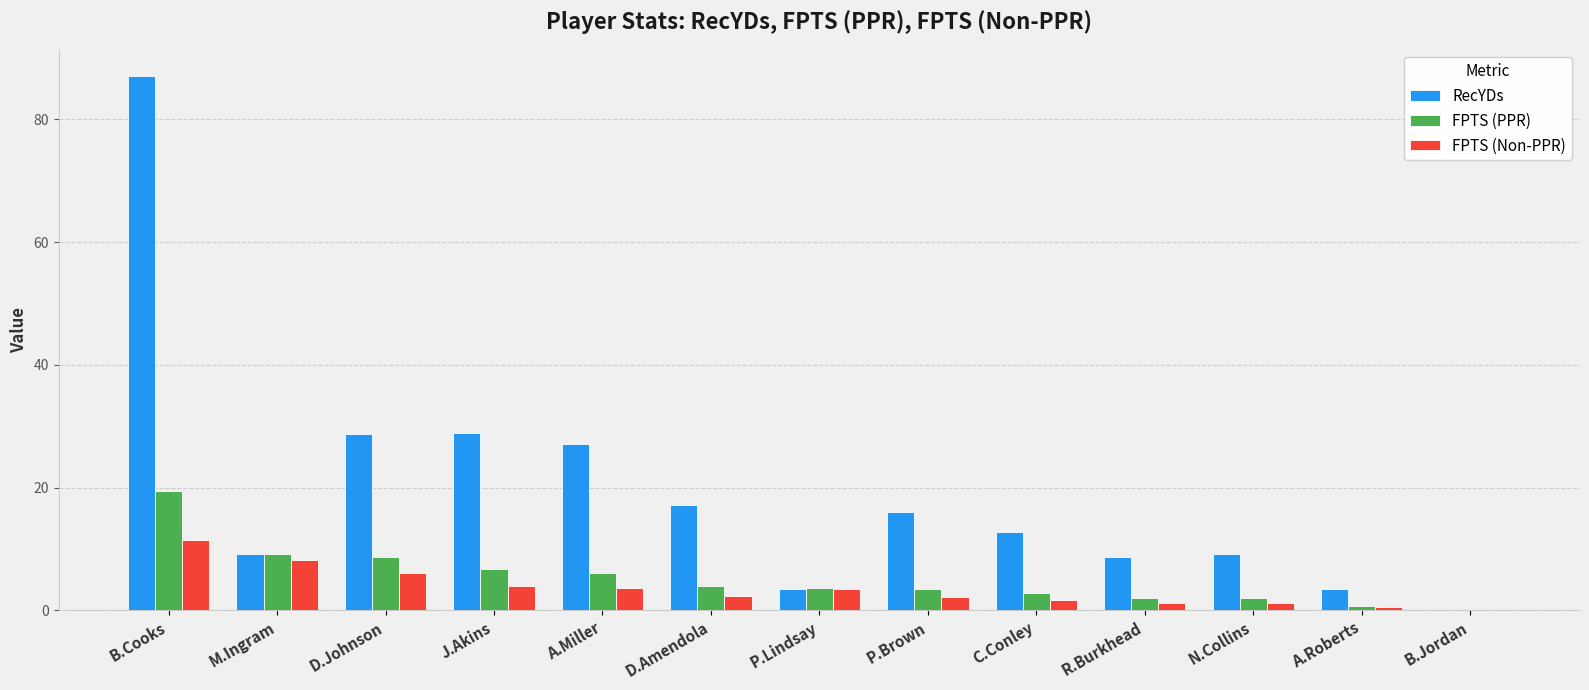

What is the sum of the FPTS (PPR) values at D.Johnson and J.Akins?

15.4